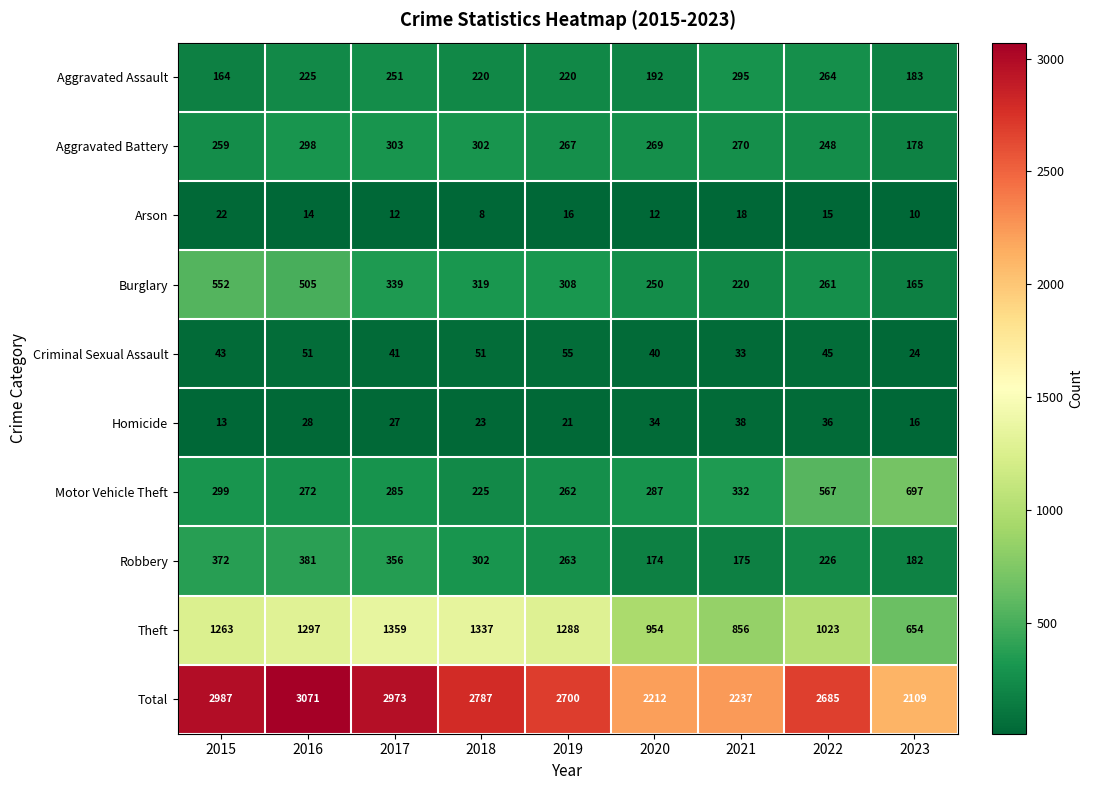

How many series are shown in this chart?

10